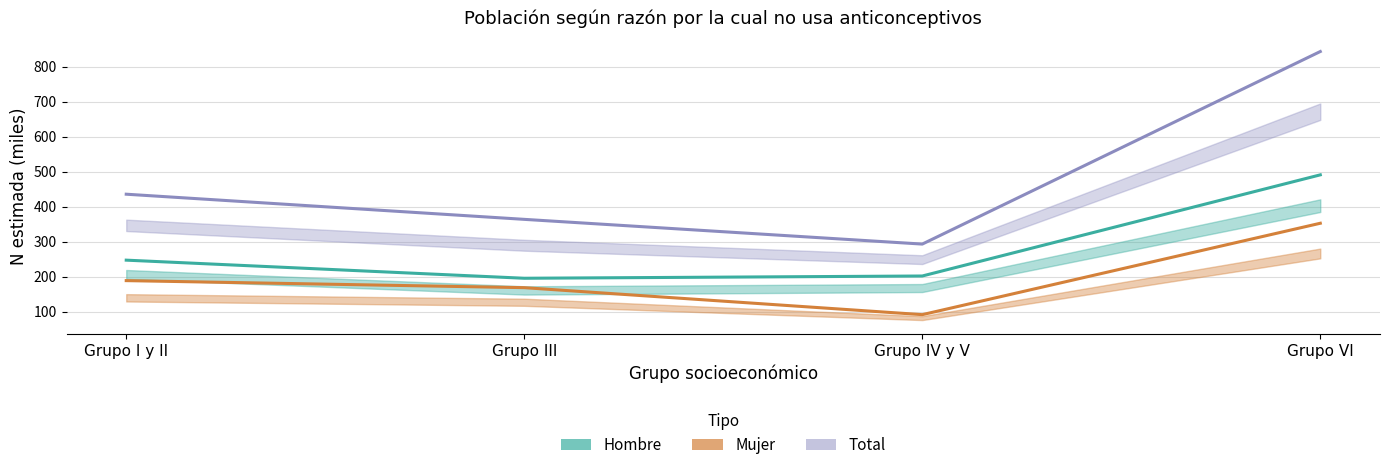

True or false: Mujer and Hombre cross at least once.

False